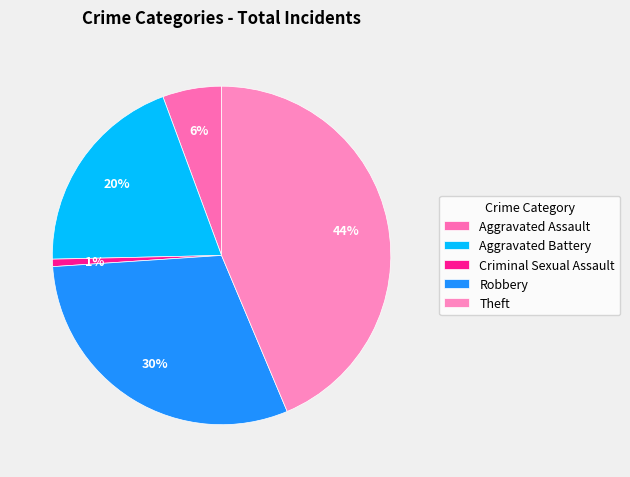

Is it true that Robbery is 30% of the pie?

True